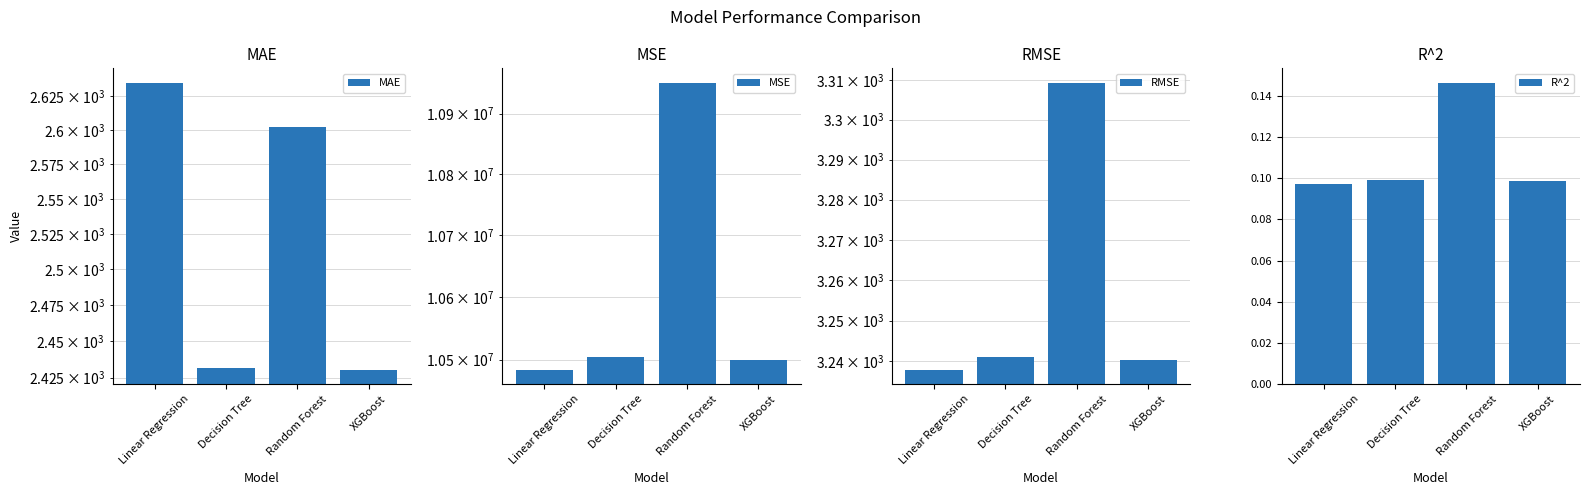

True or false: MAE has a value of 2634.8 at Linear Regression.

True